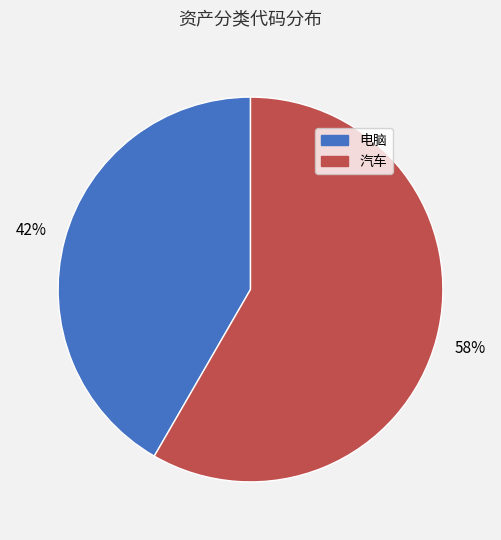

Do 电脑 and 汽车 together represent more than half of the pie?

Yes